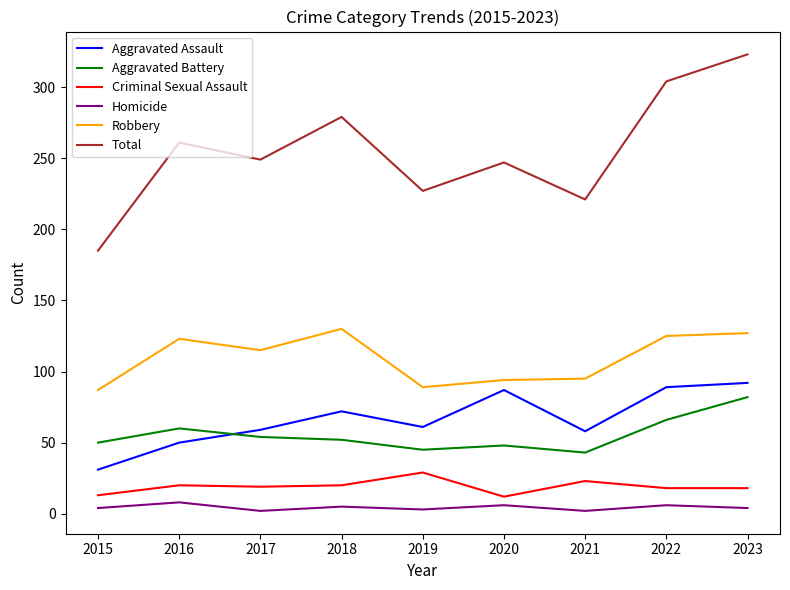

Which series has the largest total across all categories?

Total